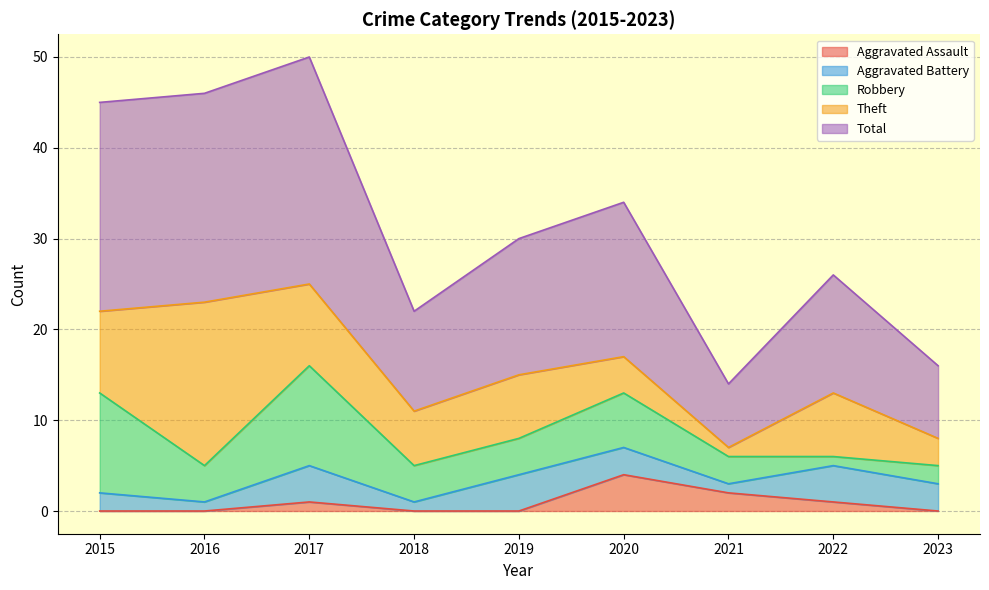

Which series ends up on top after the final intersection of Aggravated Assault and Theft?

Theft